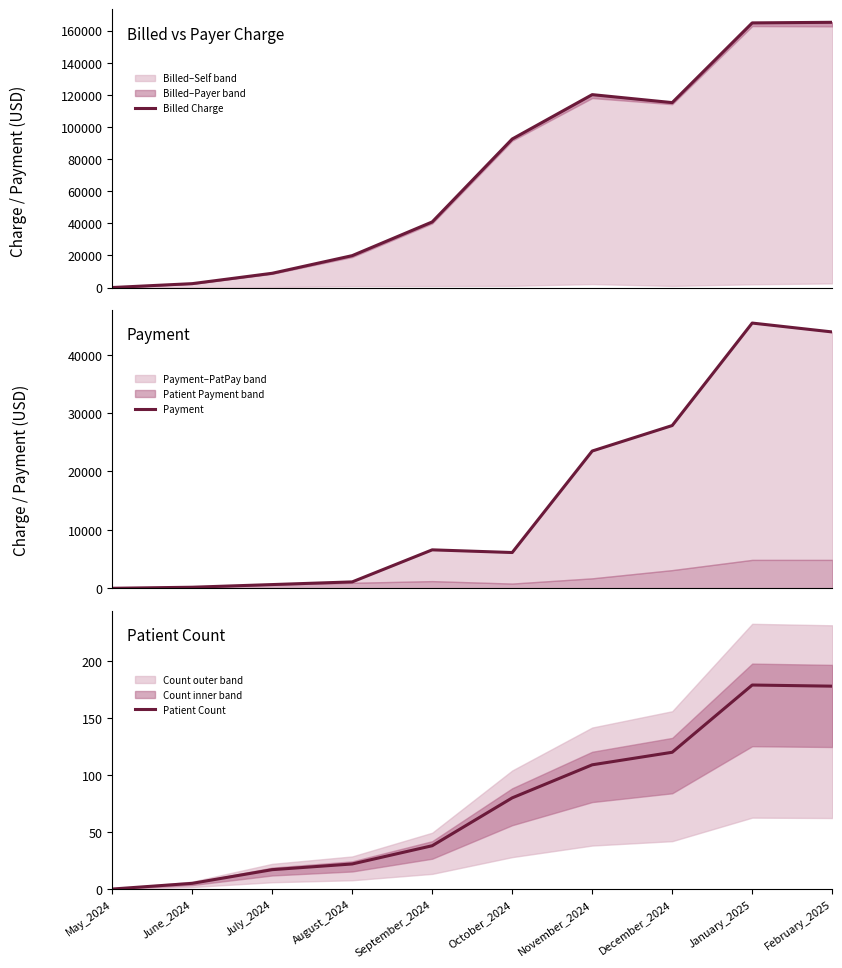

Which category has the lowest value in the Payment series?

May_2024